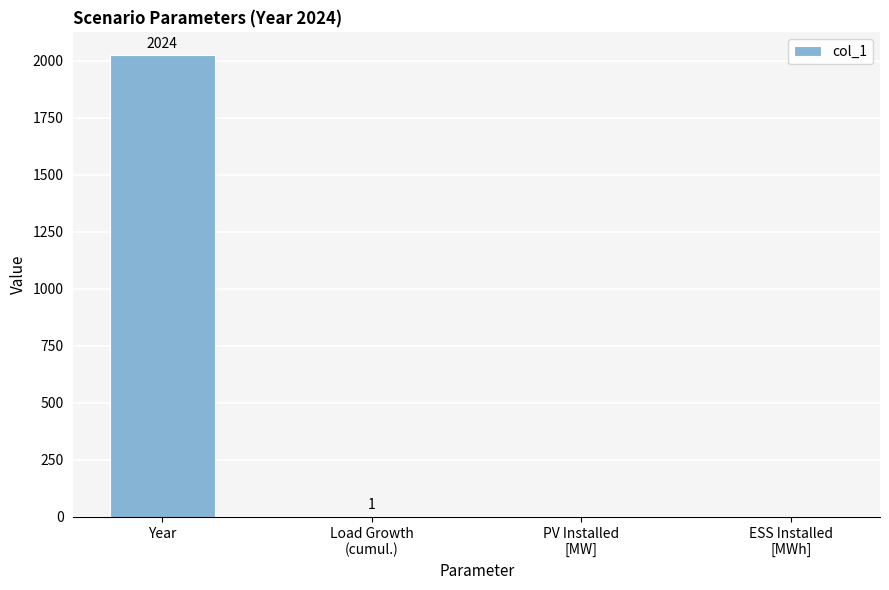

Does the chart contain stacked bars?

No